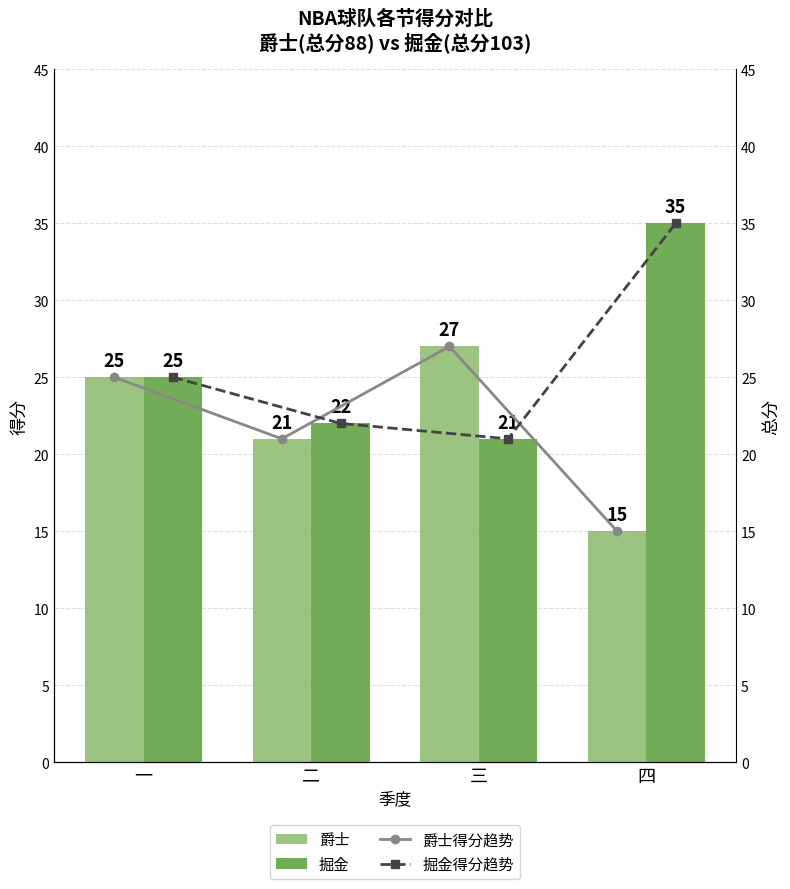

What is the value of the 掘金 bar at the 1st from the left?

25